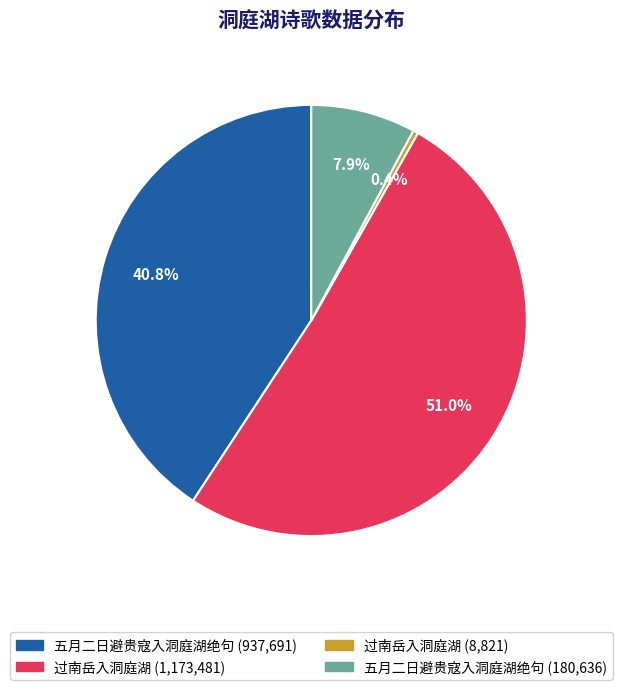

Rank the categories by value from highest to lowest.

过南岳入洞庭湖 (1,173,481), 五月二日避贵寇入洞庭湖绝句 (937,691), 五月二日避贵寇入洞庭湖绝句 (180,636), 过南岳入洞庭湖 (8,821)